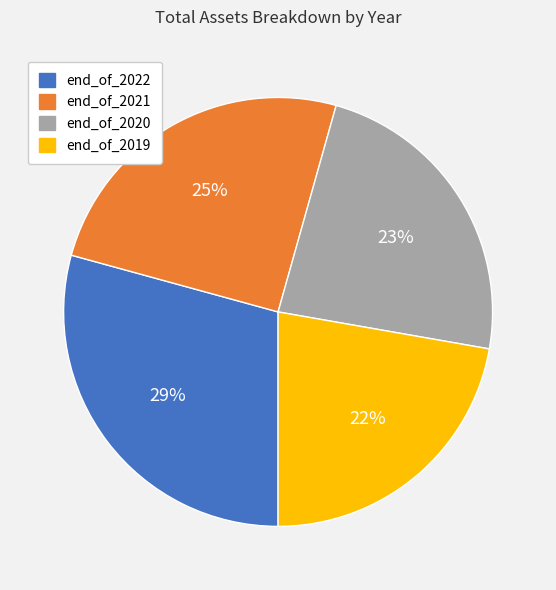

Is it true that end_of_2020 is 23% of the pie?

True